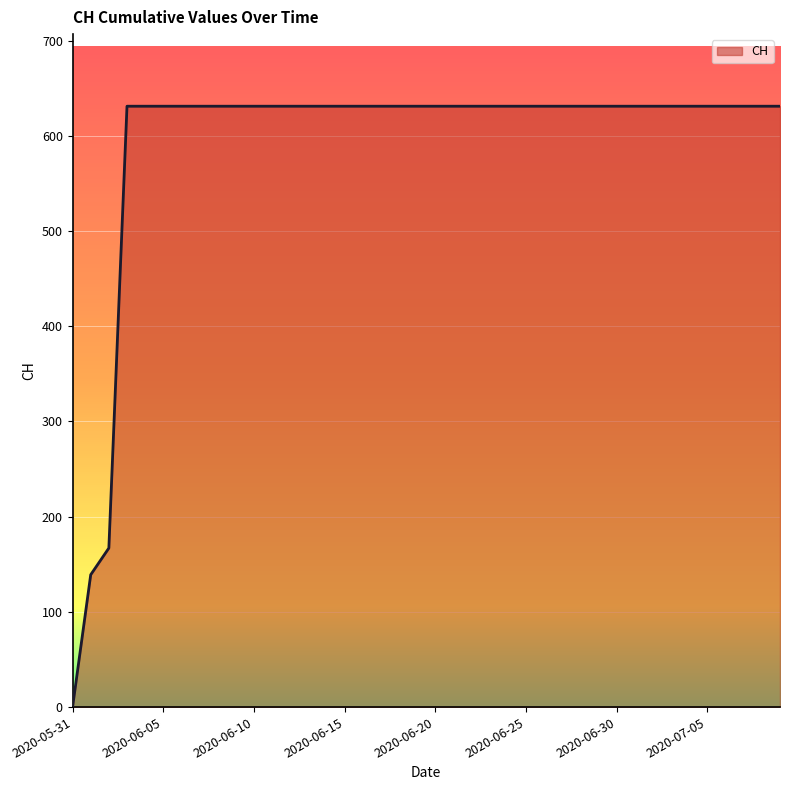

What is the difference between the maximum and minimum values?

631